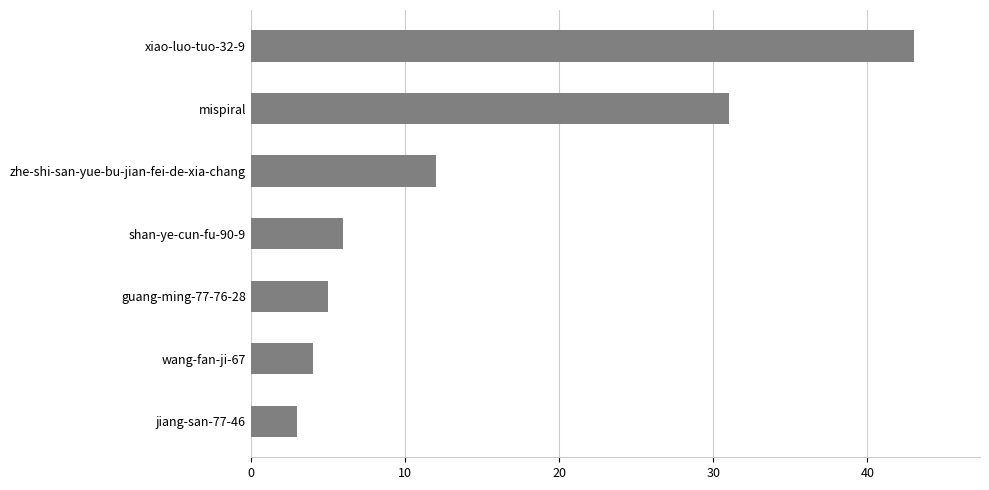

What is the change in value from jiang-san-77-46 to zhe-shi-san-yue-bu-jian-fei-de-xia-chang?

+9